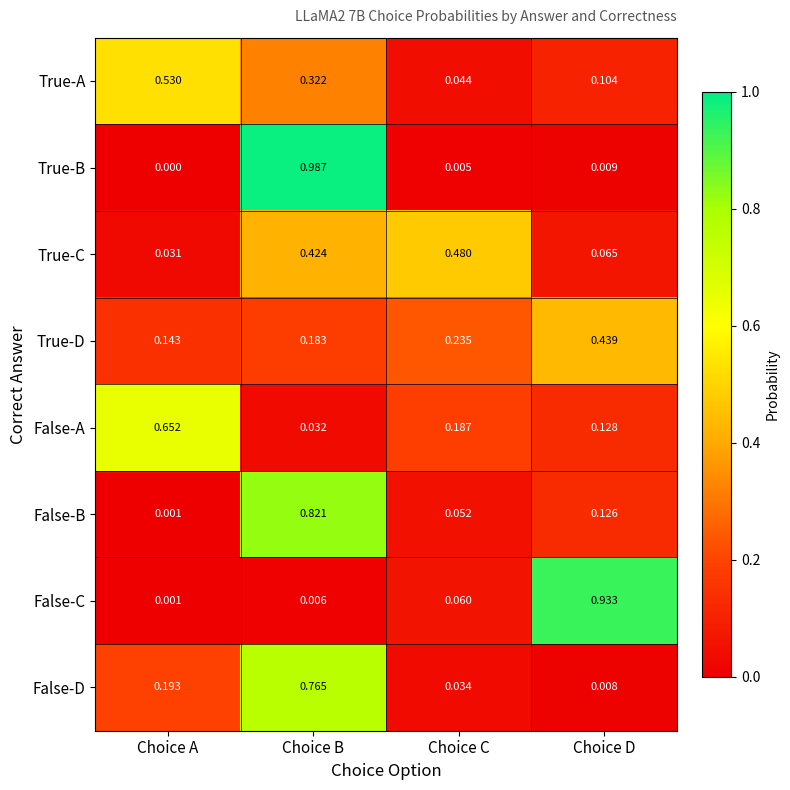

Between Choice A and Choice B, which series saw the biggest shift?

True-B